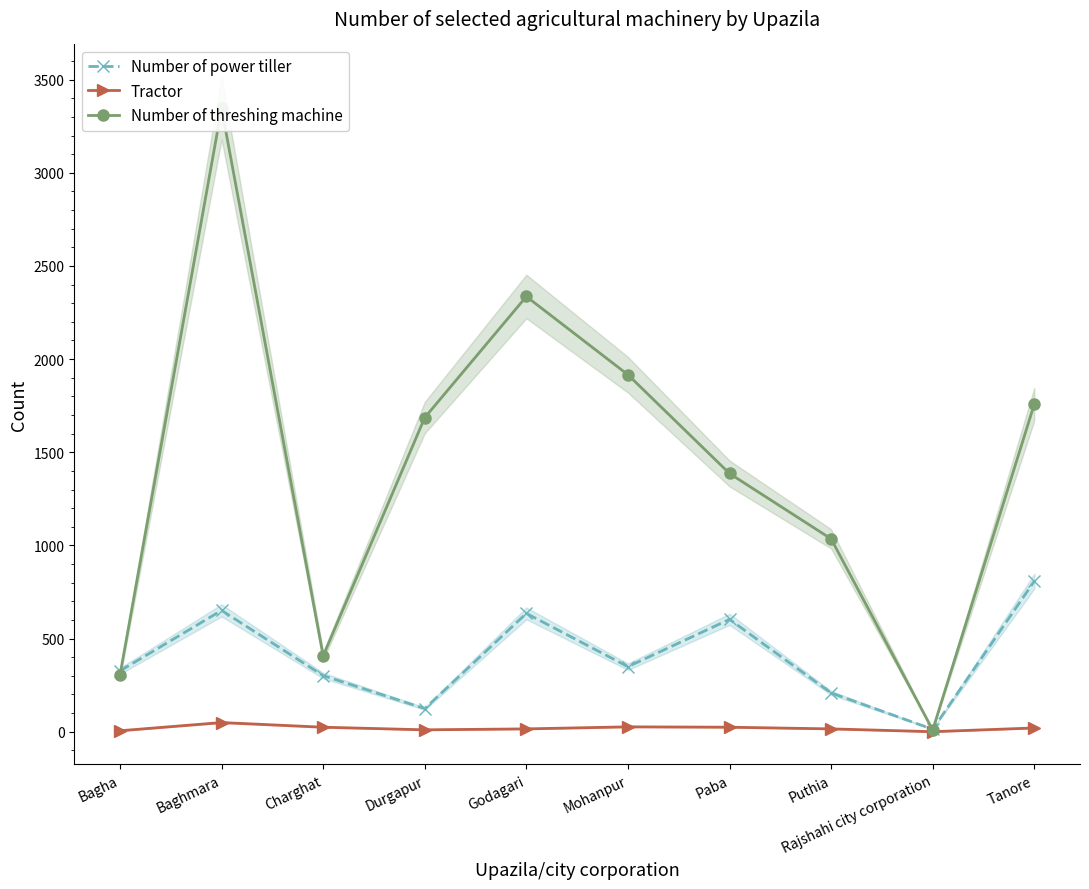

At which category is the sum across all series the highest?

Baghmara